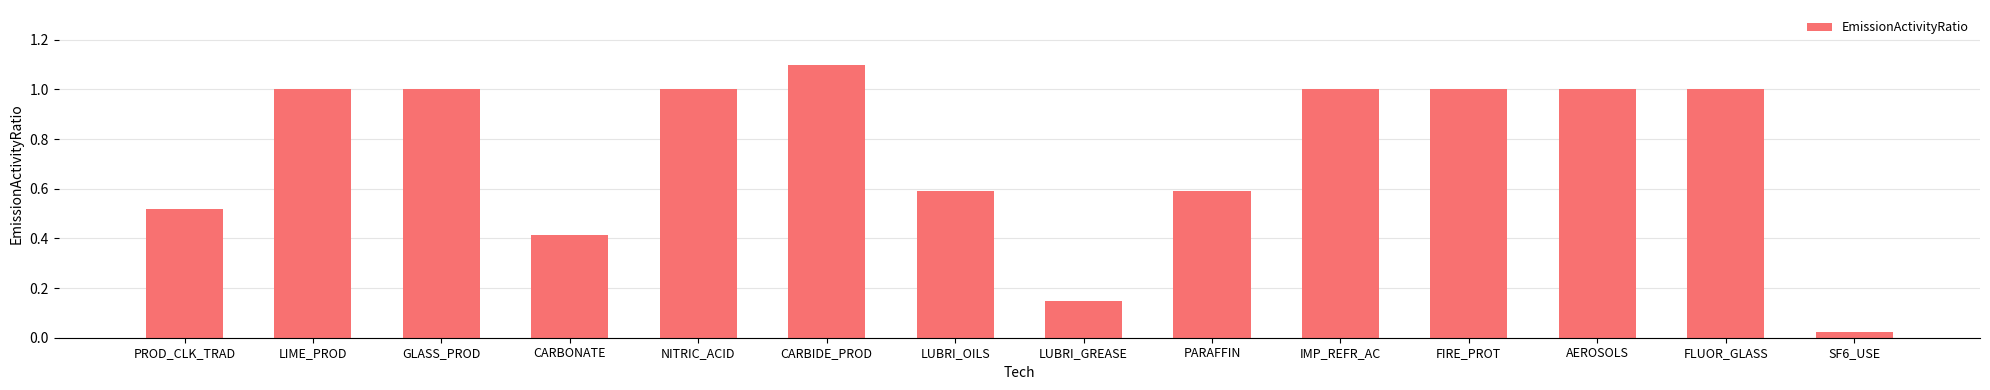

What is the difference between the maximum and minimum values?

1.1